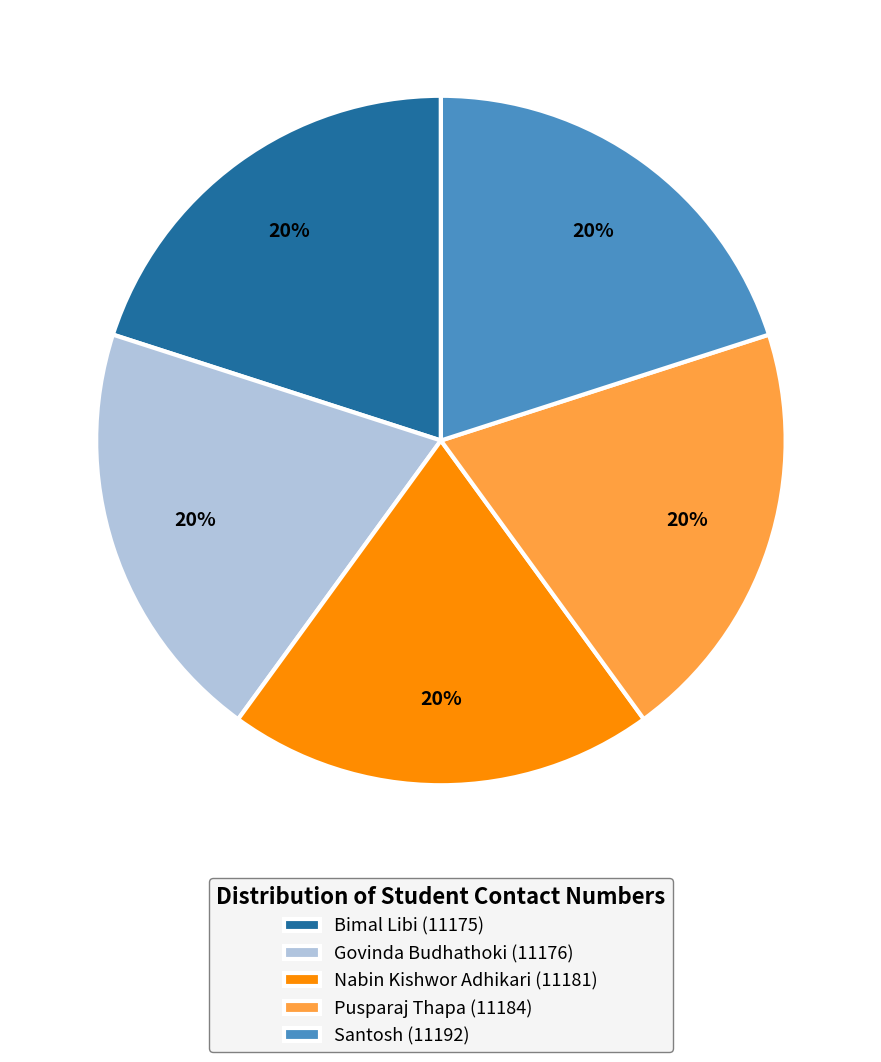

What is the ratio of the value at Santosh (11192) to the value at Bimal Libi (11175)?

1.0